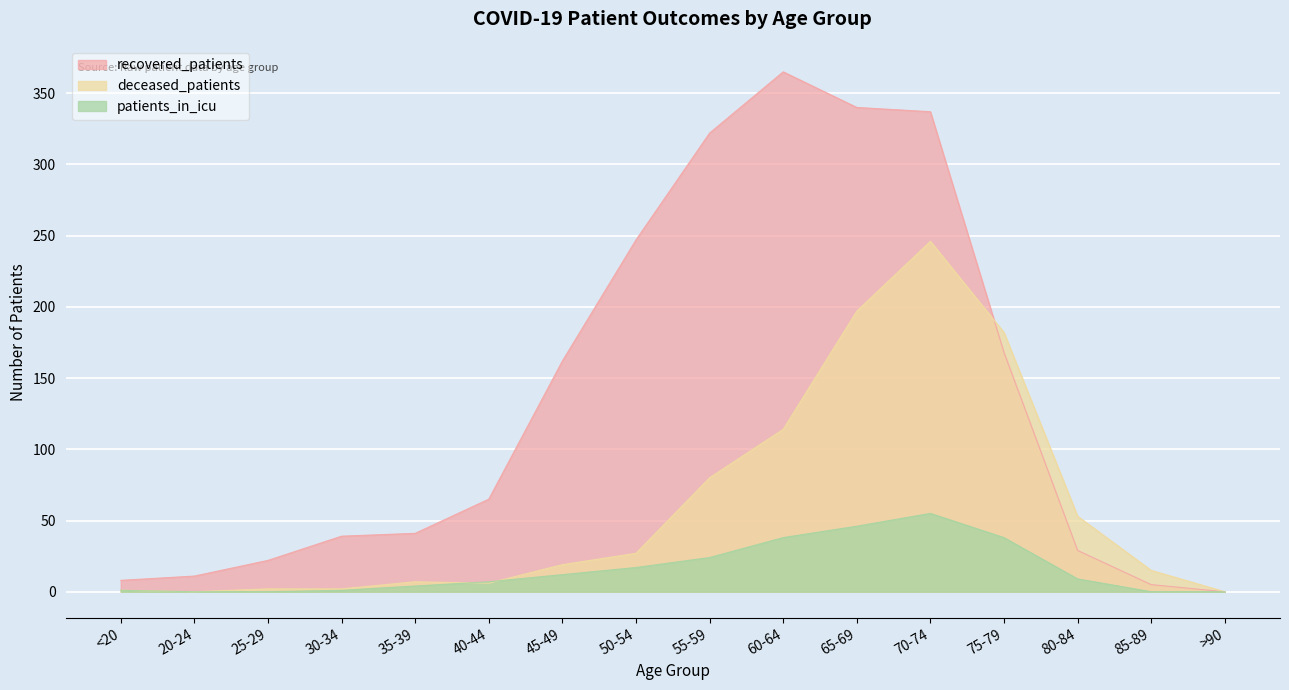

What is the spread (max minus min) of values at 75-79?

144